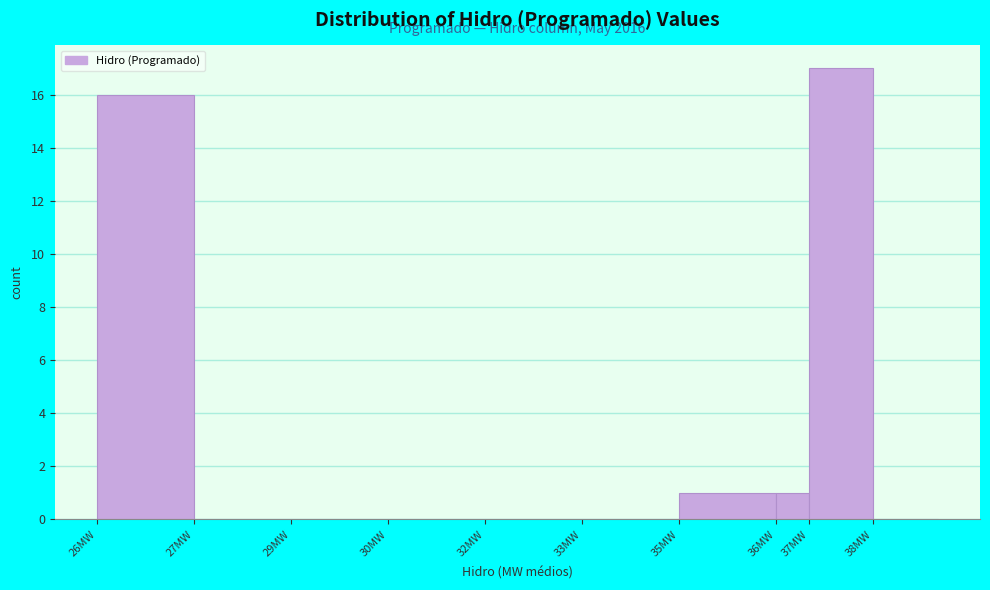

Reading left to right, list all the values displayed in this chart.

26MW=16	27MW=0	29MW=0	30MW=0	32MW=0	33MW=0	35MW=1	36MW=1	37MW=17	38MW=0